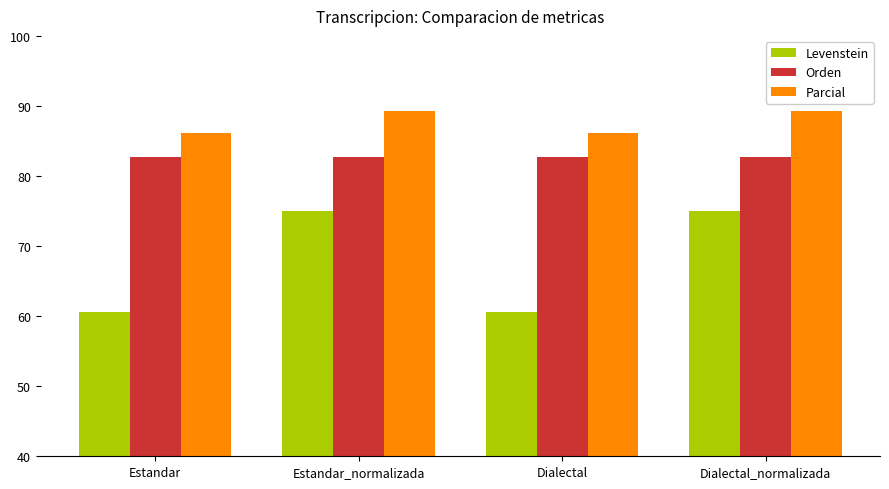

Which series has the widest spread of values?

Levenstein